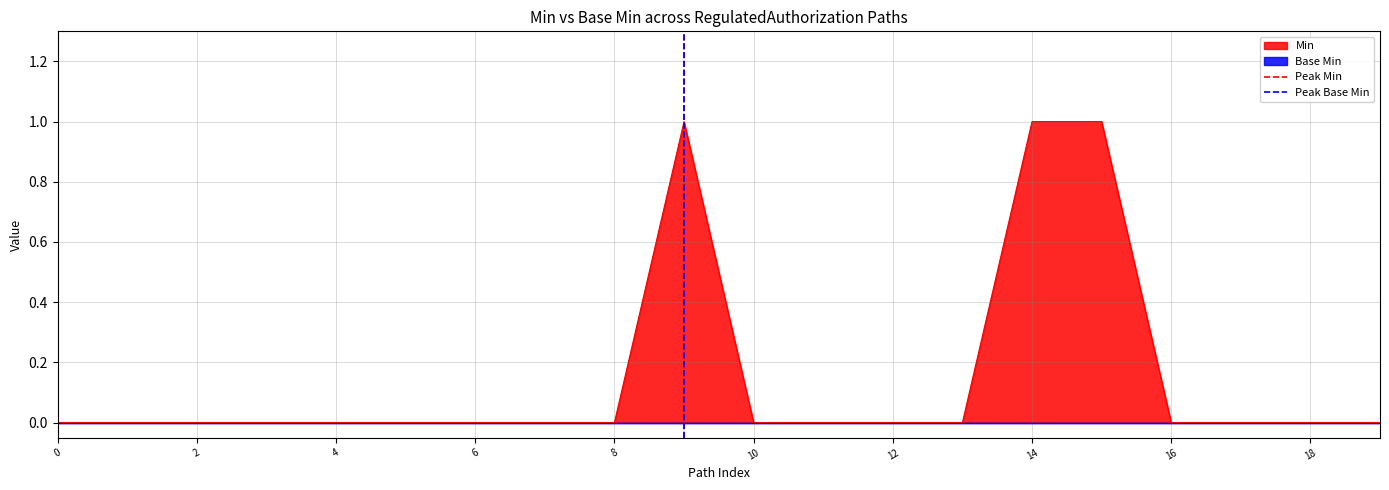

The value of Min at 8 is 0. True or false?

True